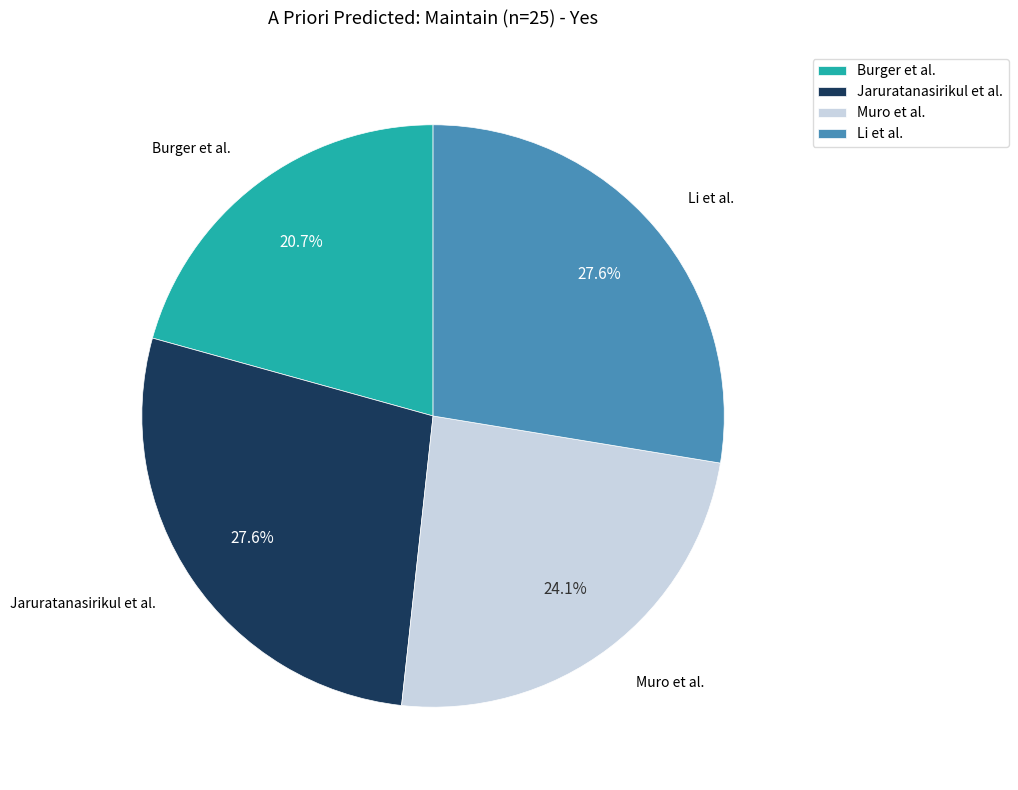

Between Burger et al. and Li et al., which is larger?

Li et al.